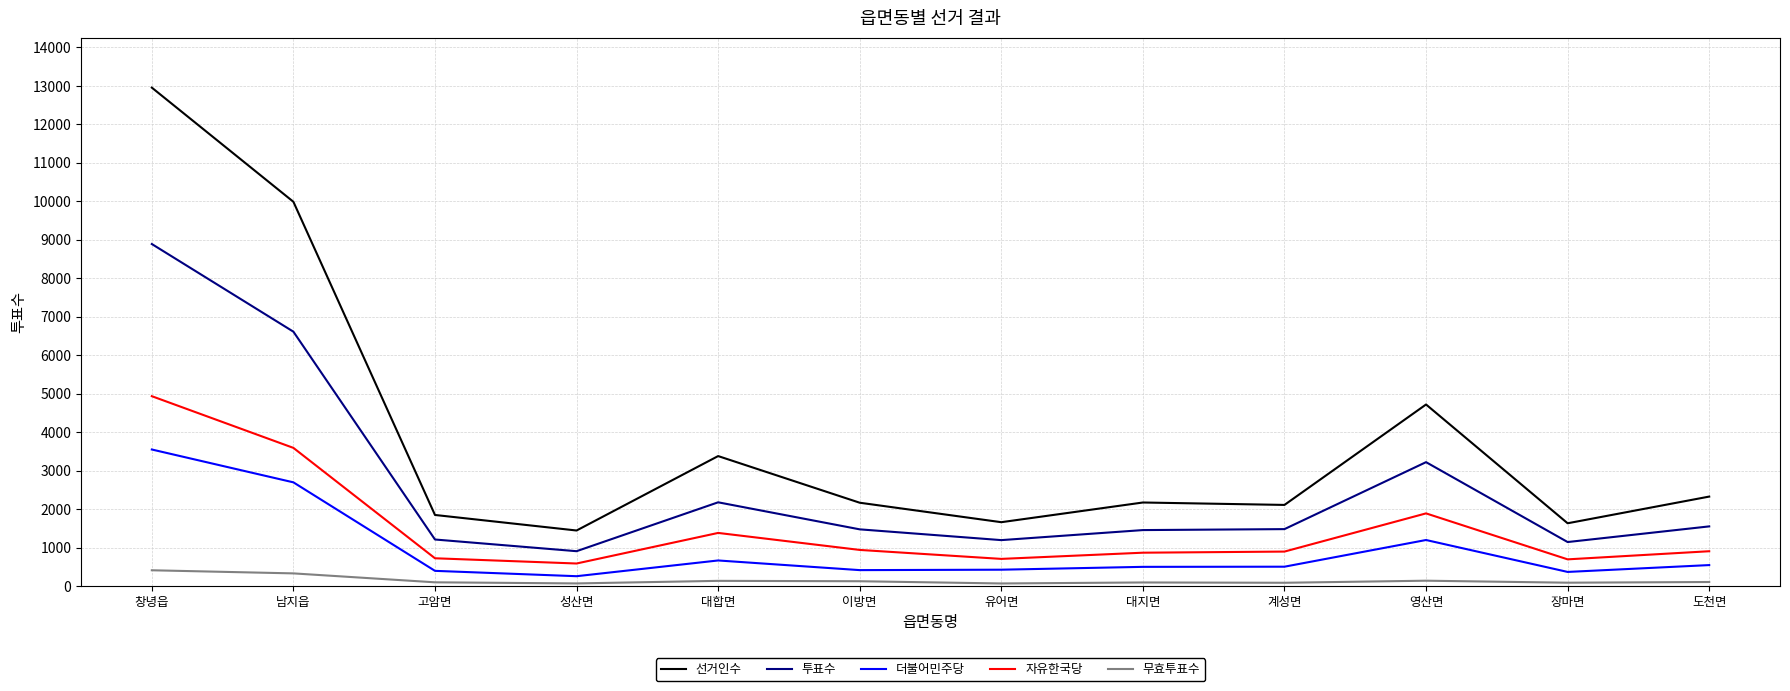

Which series has the largest total across all categories?

선거인수